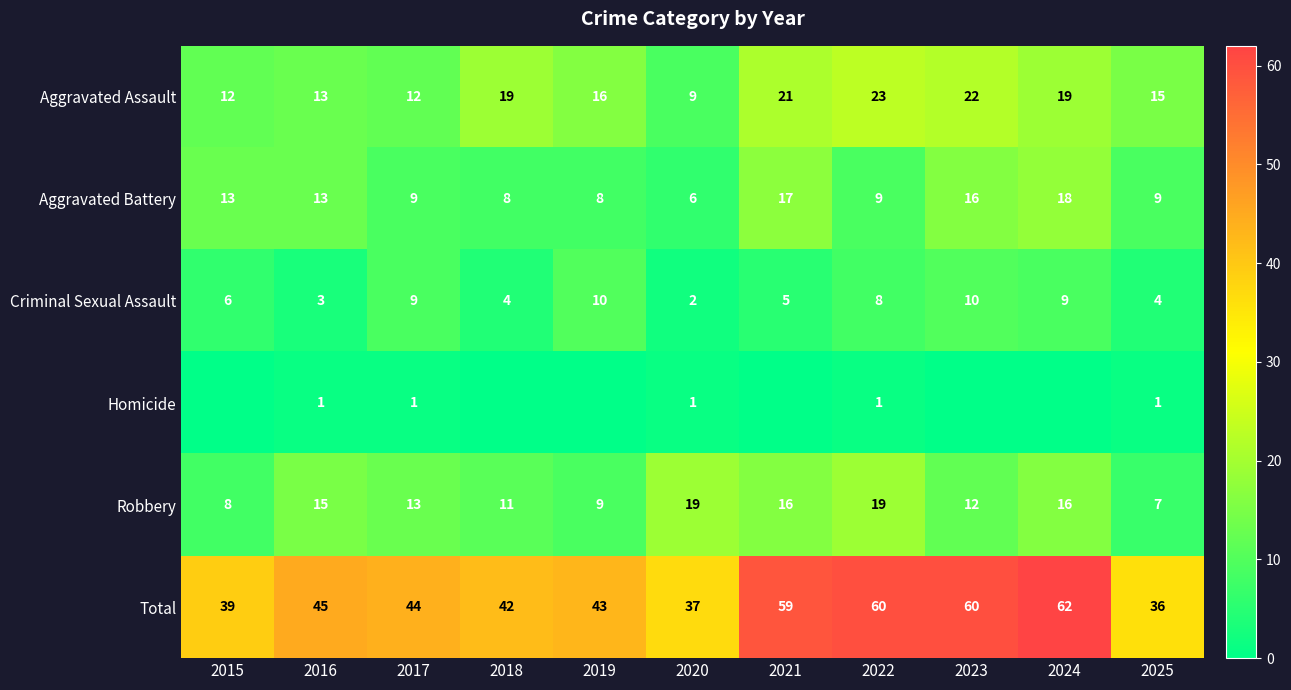

Is the value of Aggravated Battery at 2015 greater than the value of Total at 2016?

No